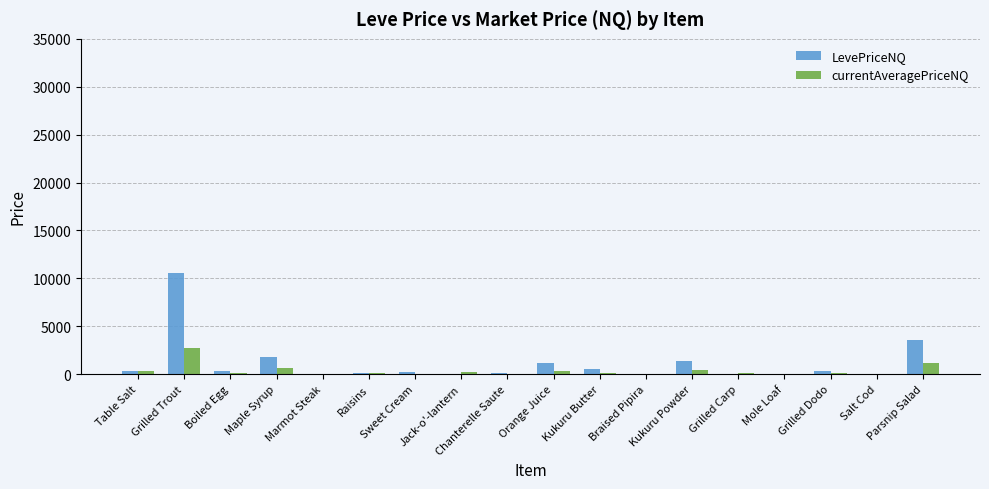

What is the greatest value displayed?

10500.0